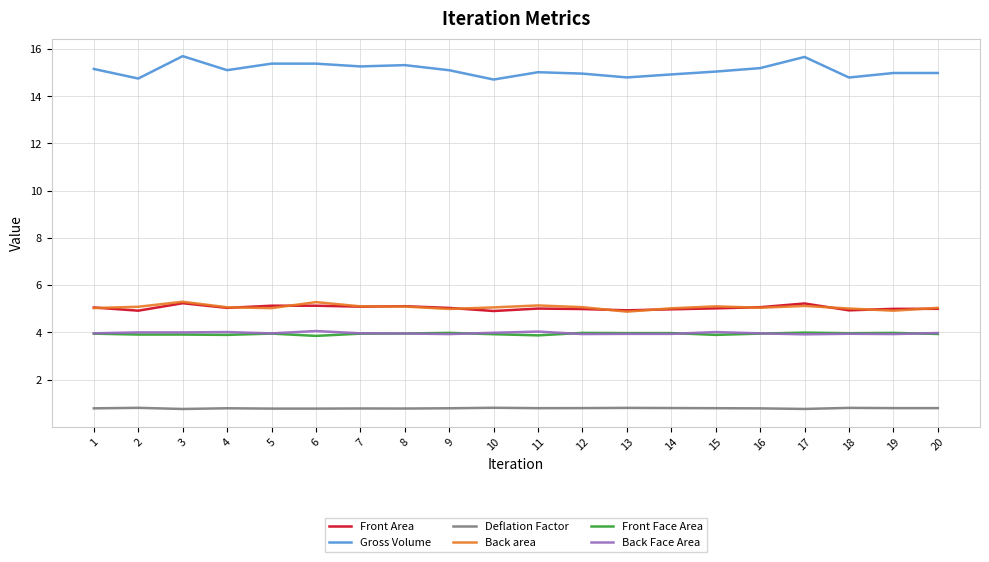

True or false: Front Face Area and Gross Volume intersect in this chart.

False